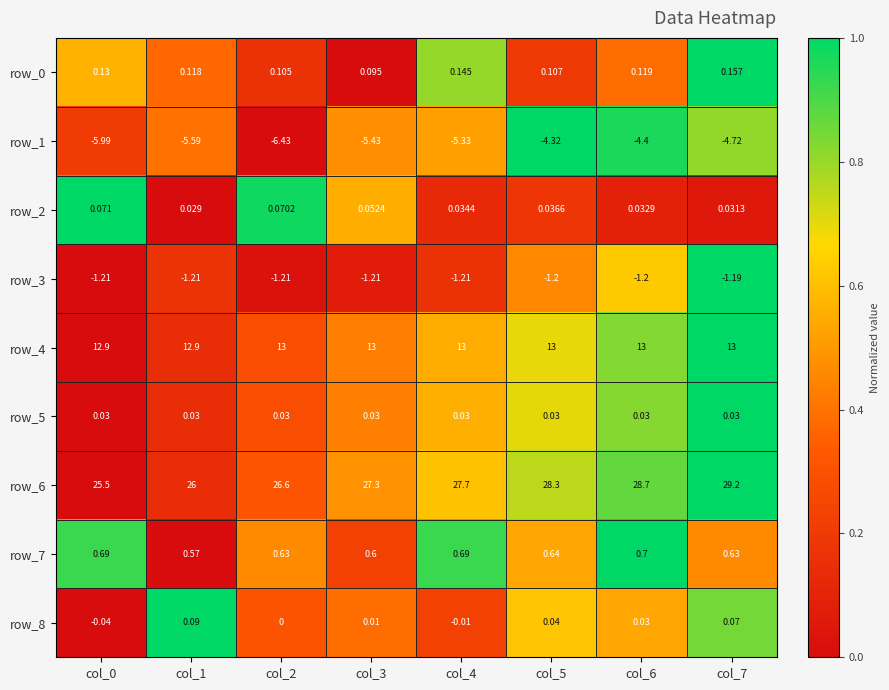

Is the value of row_5 at col_7 greater than the value of row_2 at col_6?

No